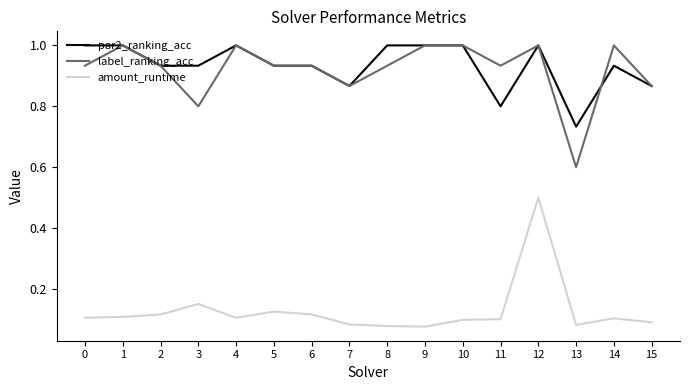

What is the total value across all series at 10?

2.1